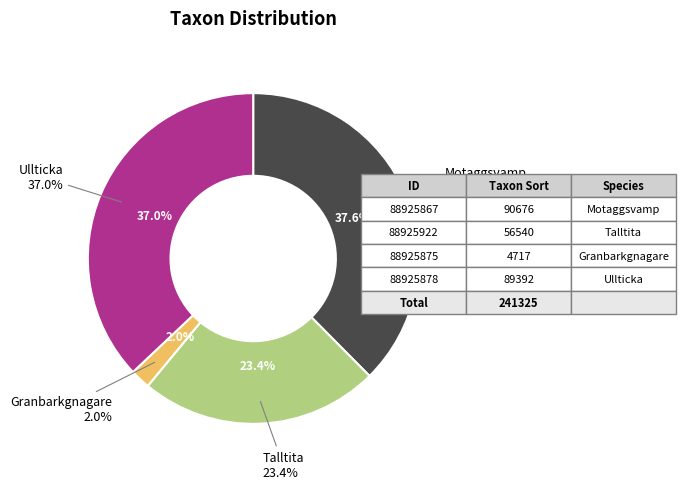

Is it true that 88925875 is 10% of the pie?

False